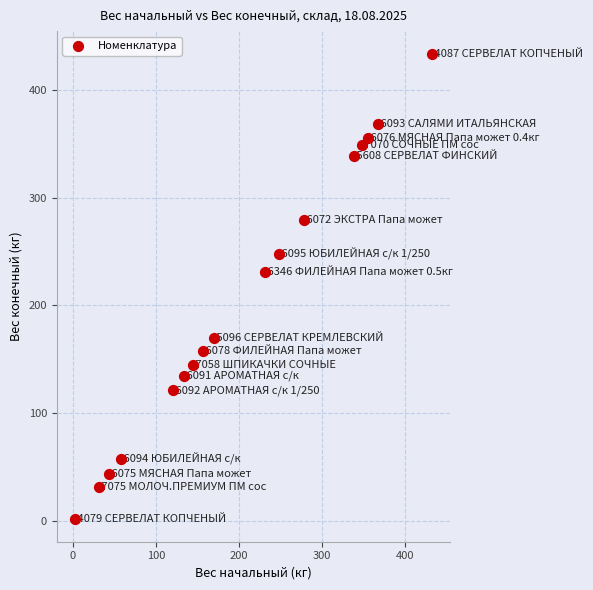

What Y value in the scatter plot is closest to 217?

231.0